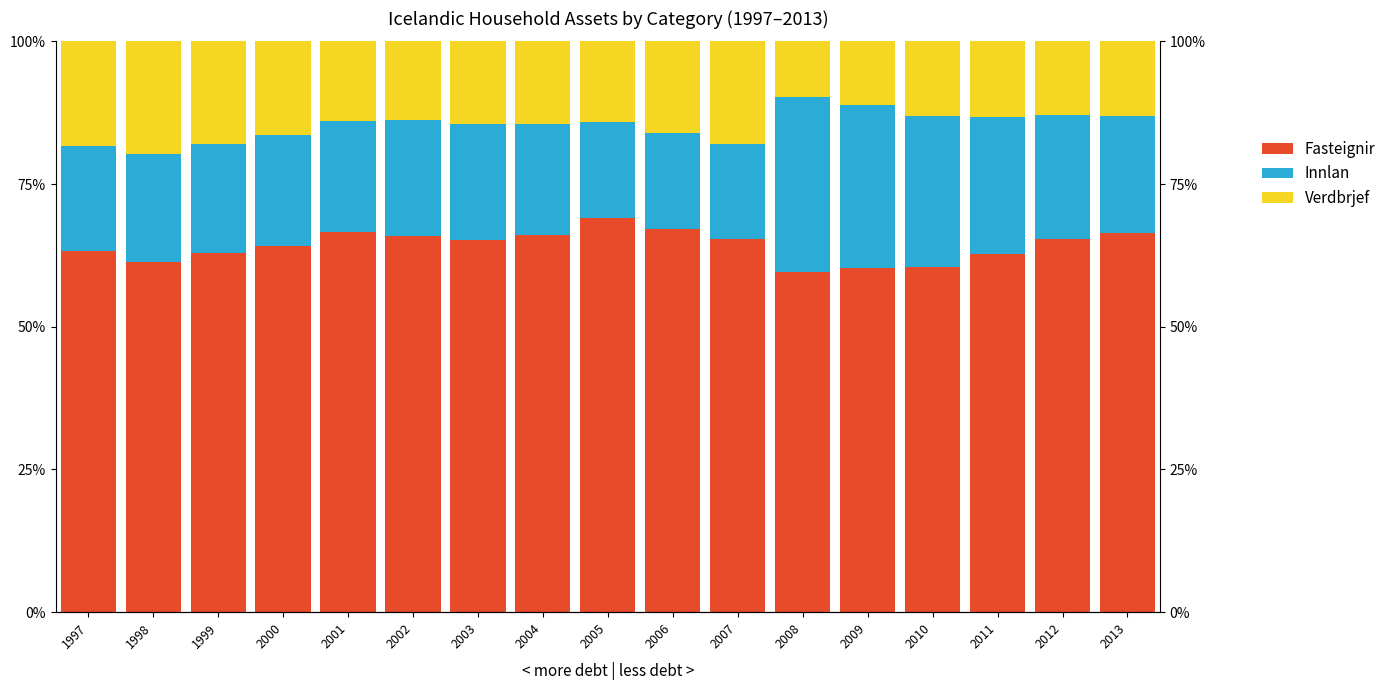

Rank the series by their maximum value, from lowest to highest.

Verdbrjef, Innlan, Fasteignir